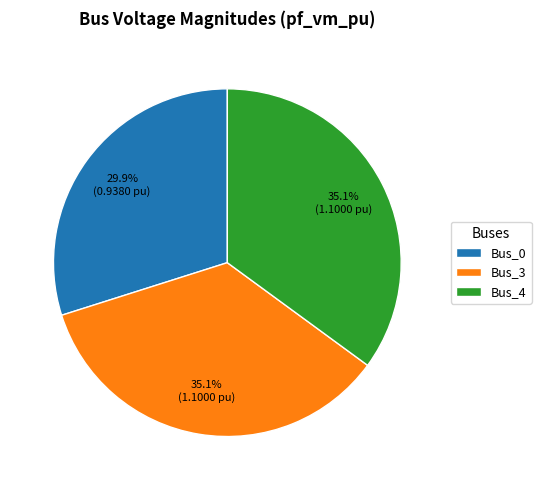

Which category has the smallest portion of the pie?

Bus_0